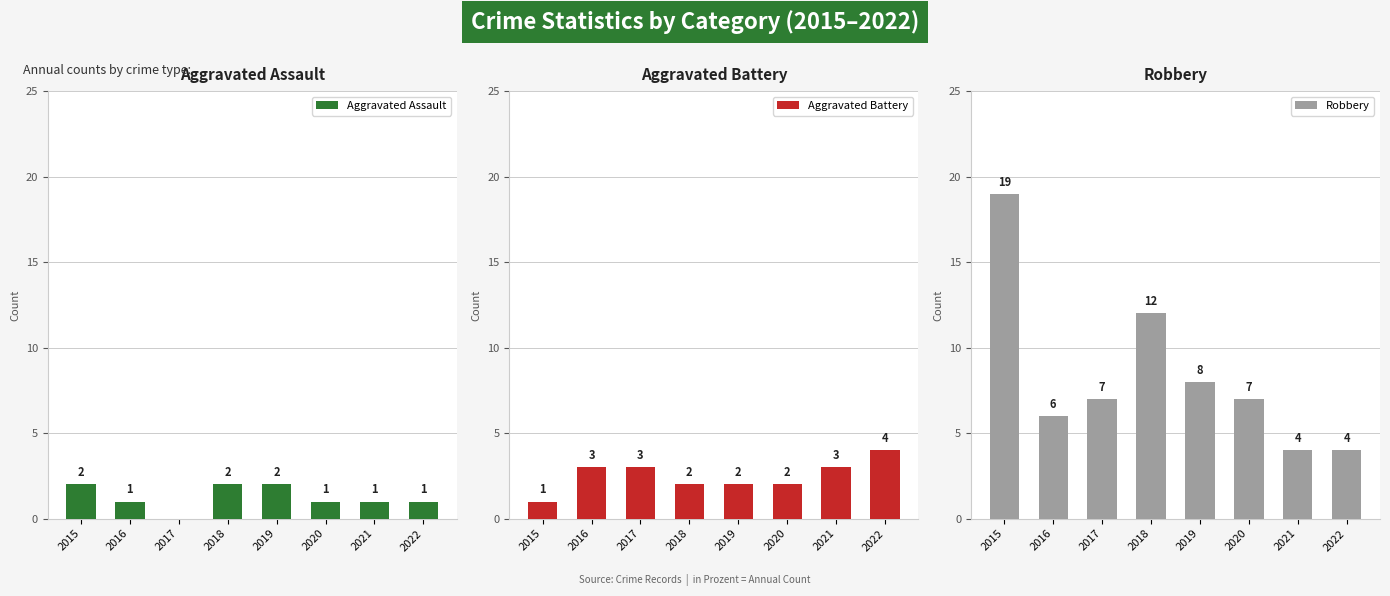

List the labels in order of Robbery value, largest first.

2015, 2018, 2019, 2017, 2020, 2016, 2021, 2022